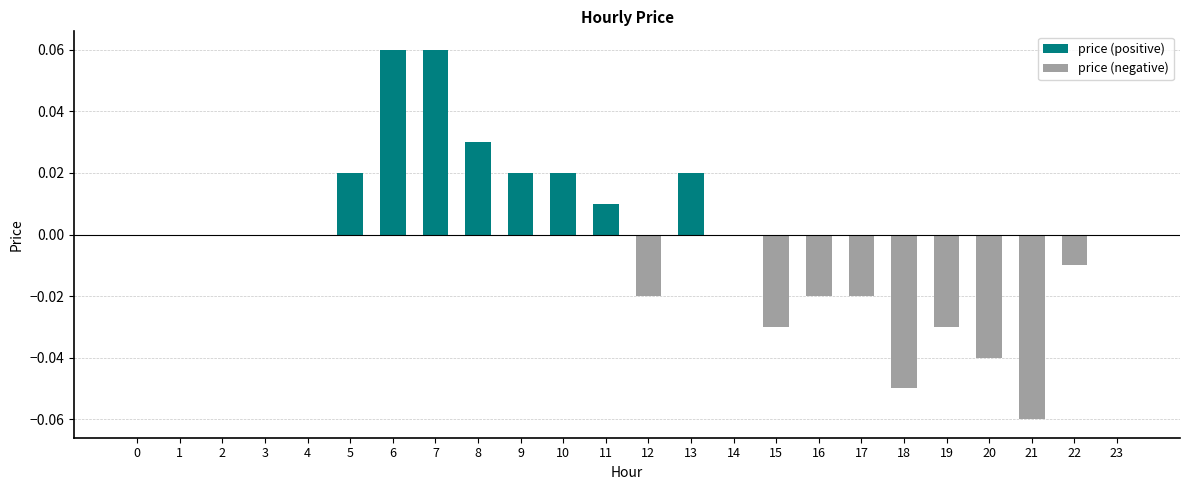

What is the maximum value for price (positive)?

0.1